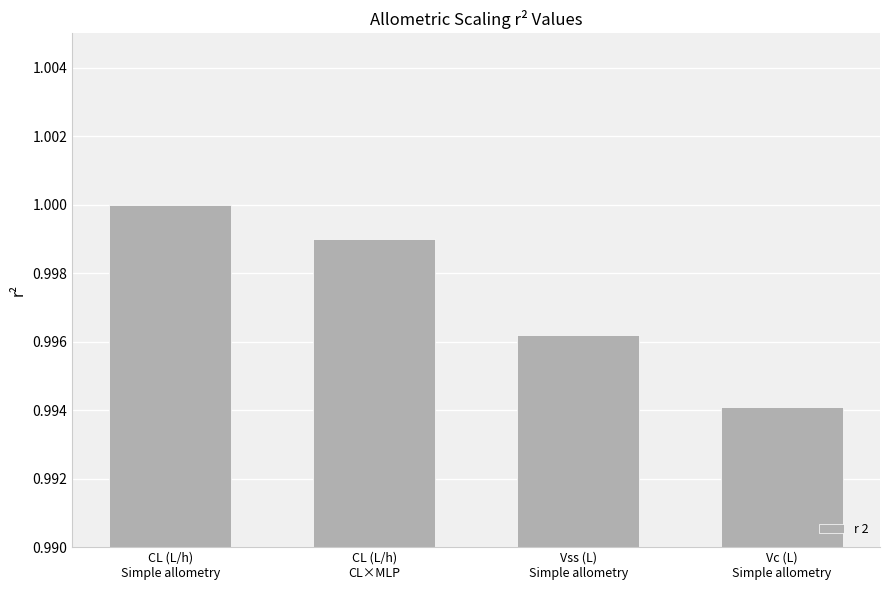

What is the sum of all values?

4.0